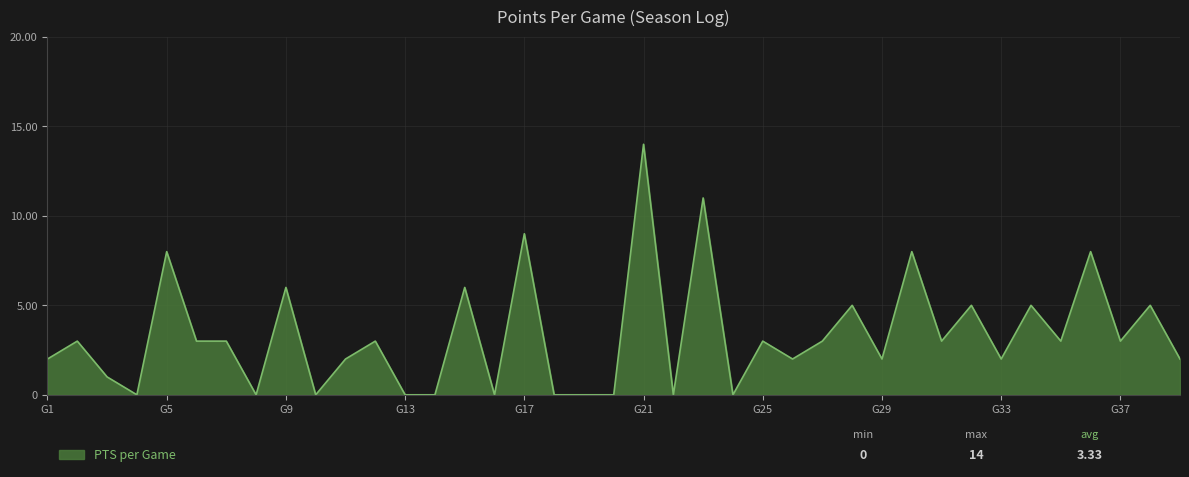

What is the maximum value shown in the chart?

14